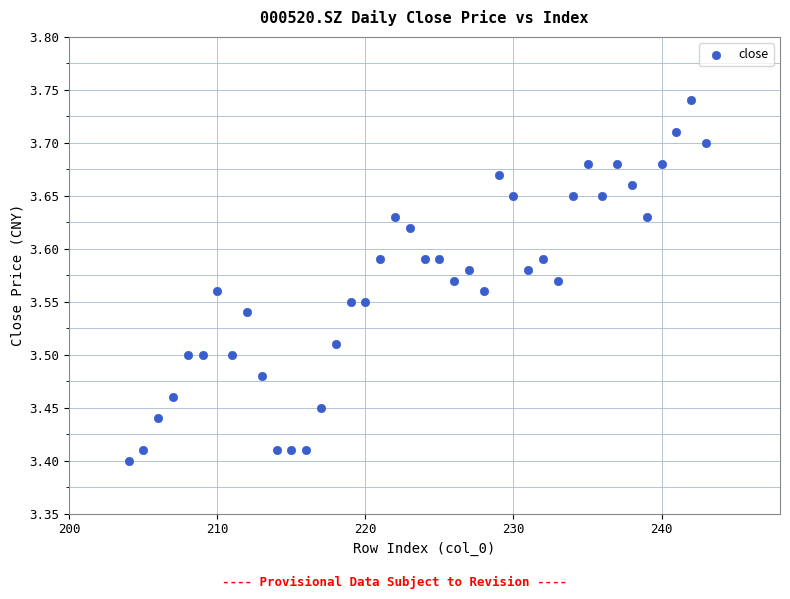

What is the range of X values (max minus min)?

39.0